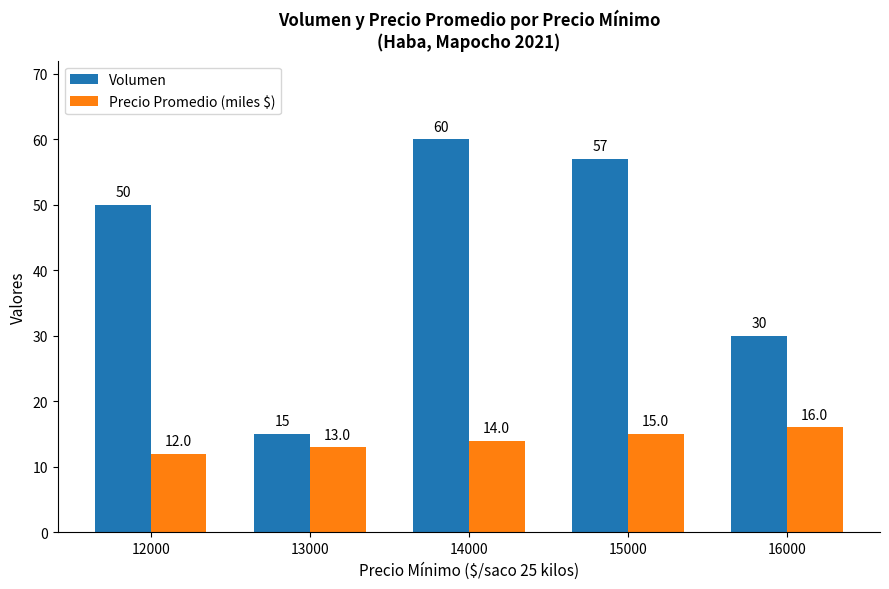

At which category is the sum across all series the highest?

14000